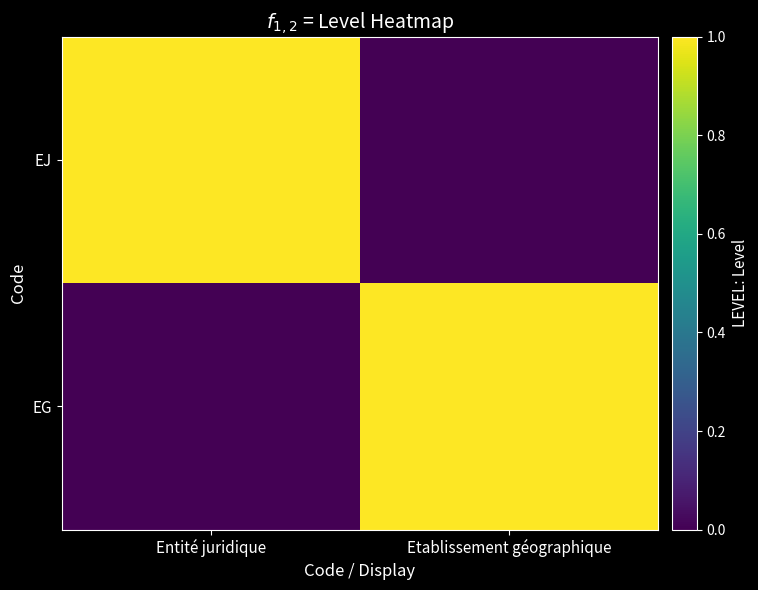

At which category is the sum across all series the highest?

Entité juridique